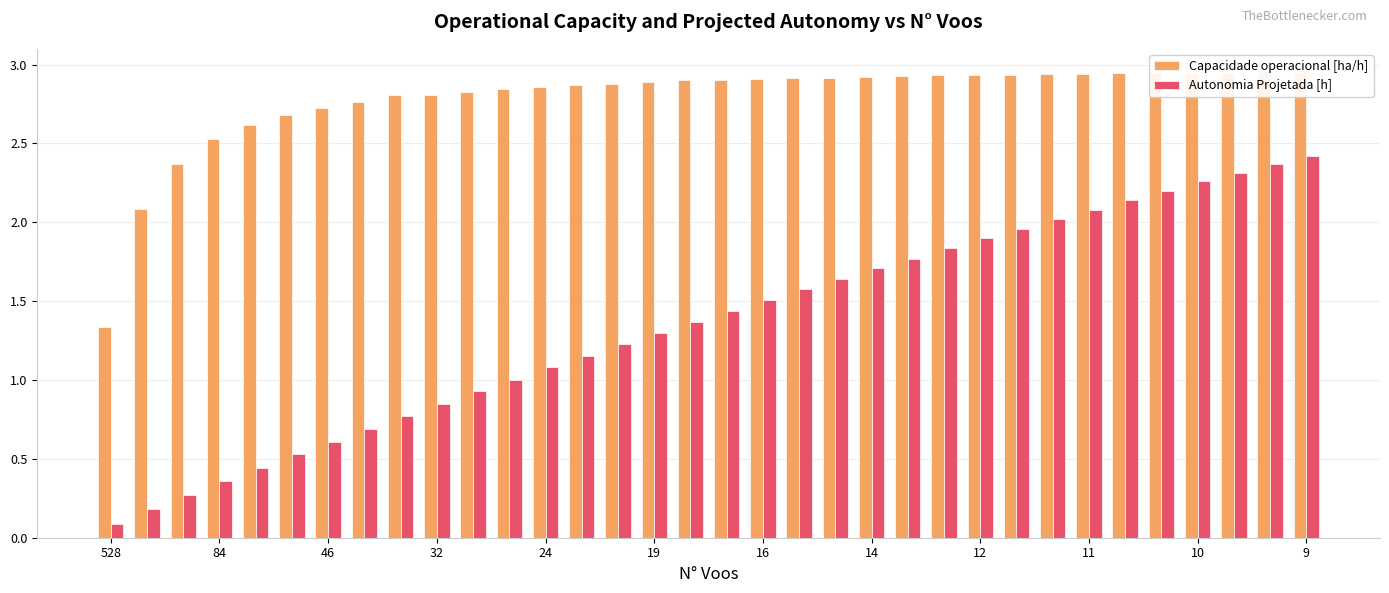

Reading right to left, extract all data points from this chart.

Capacidade operacional [ha/h]: 3.0	3.0	2.9	2.9	2.9	2.9	2.9	2.9	2.9	2.9	2.9	2.9	2.9	2.9	2.9	2.9	2.9	2.9	2.9	2.9	2.9	2.9	2.8	2.8	2.8	2.8	2.8	2.7	2.7	2.6	2.5	2.4	2.1	1.3
Autonomia Projetada [h]: 2.4	2.4	2.3	2.3	2.2	2.1	2.1	2.0	2.0	1.9	1.8	1.8	1.7	1.6	1.6	1.5	1.4	1.4	1.3	1.2	1.1	1.1	1.0	0.9	0.8	0.8	0.7	0.6	0.5	0.4	0.4	0.3	0.2	0.1